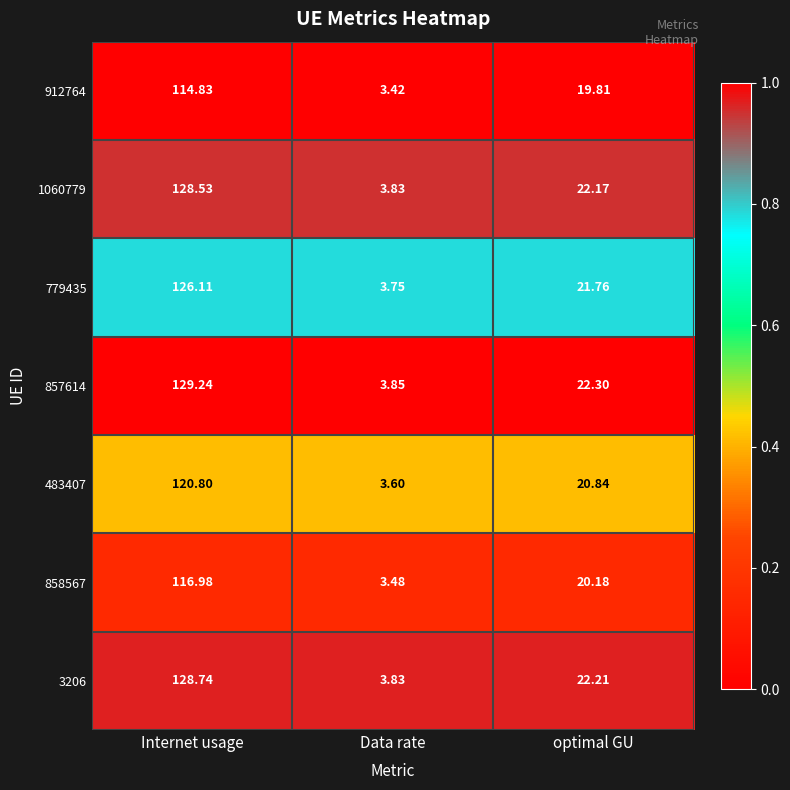

Where is 858567 nearest to the value 60?

optimal GU